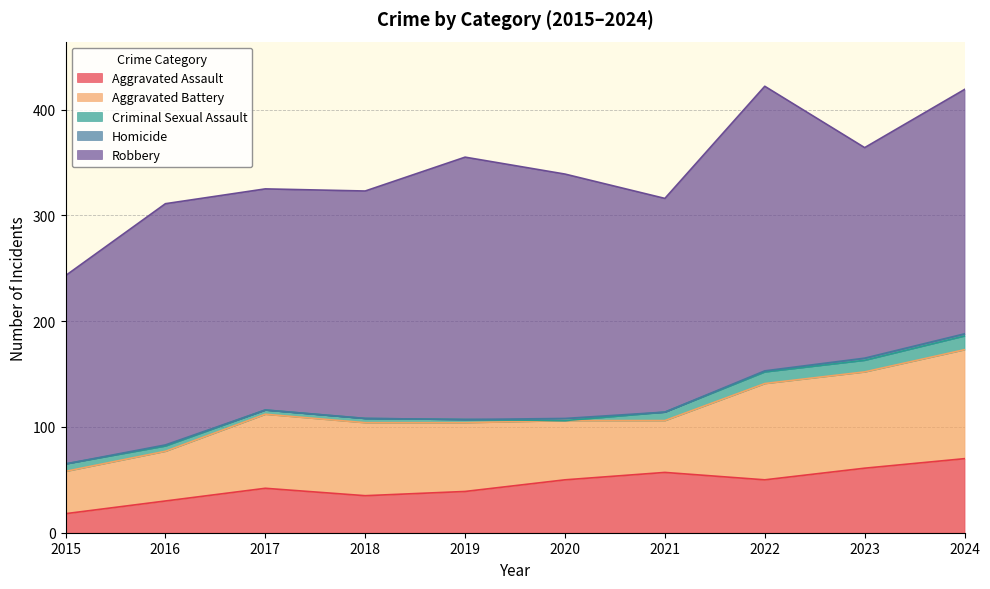

The Criminal Sexual Assault series shows 3 at 2019. True or false?

True